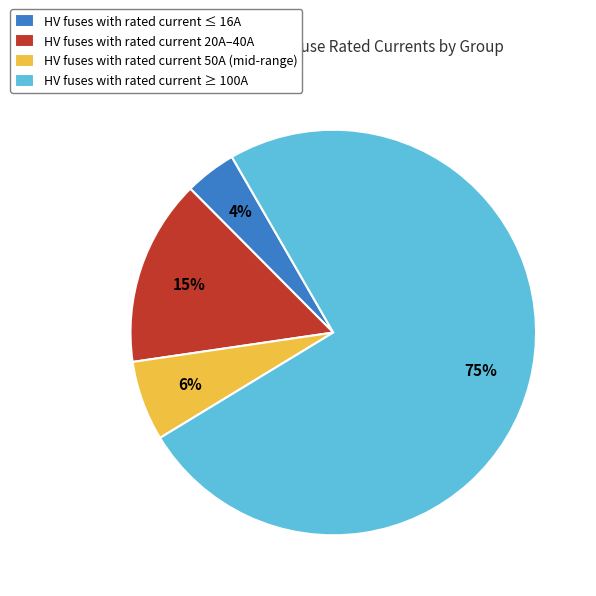

Which category accounts for the majority?

HV fuses with rated current ≥ 100A